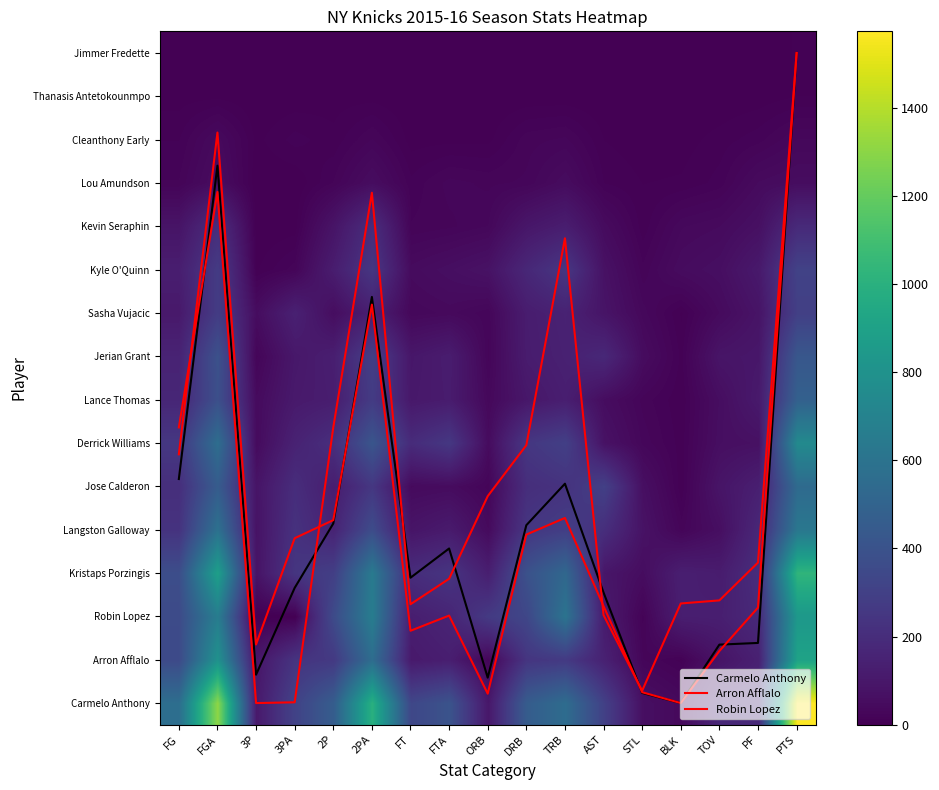

At which label does Robin Lopez reach its minimum?

3P